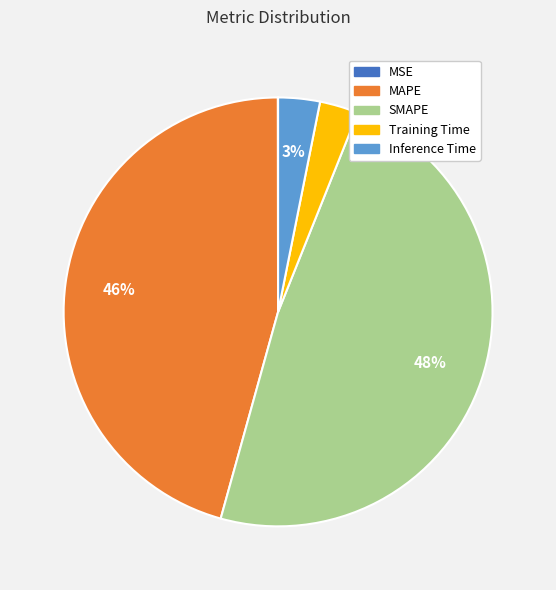

To the nearest percent, what is the average slice percentage?

20%